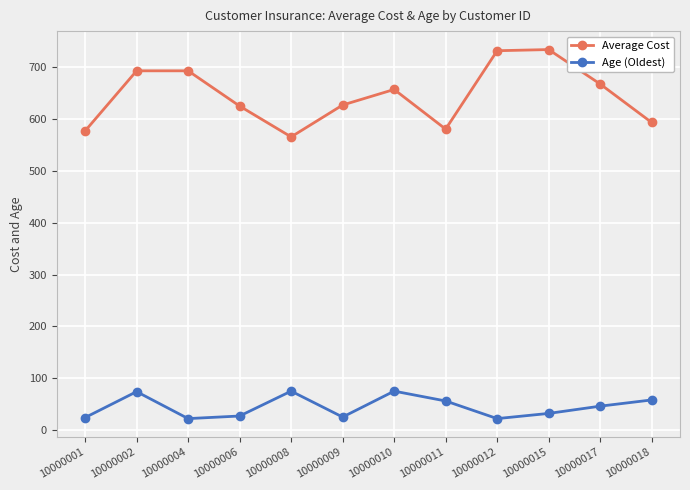

What is the greatest value displayed?

734.0